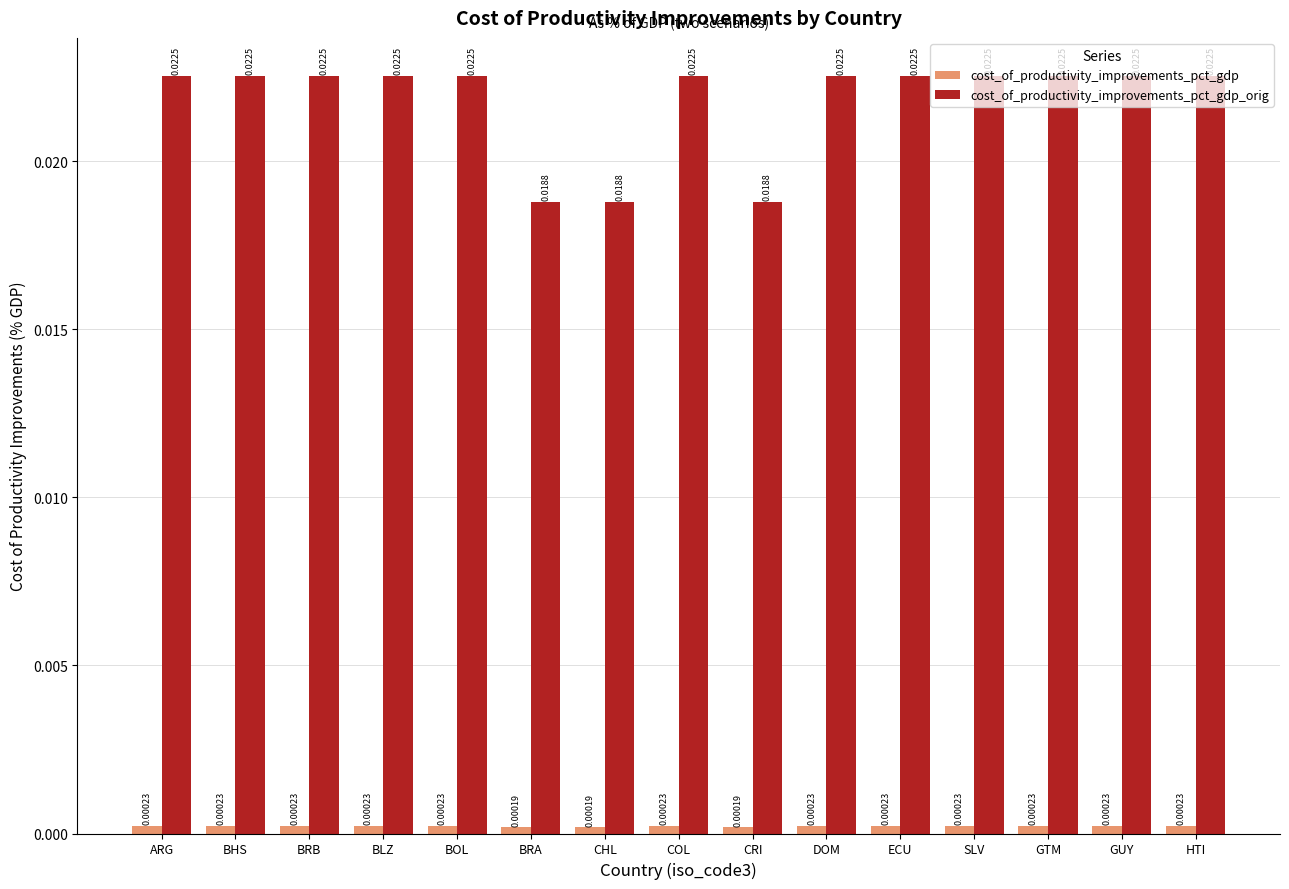

At how many categories does at least one series exceed 0?

15